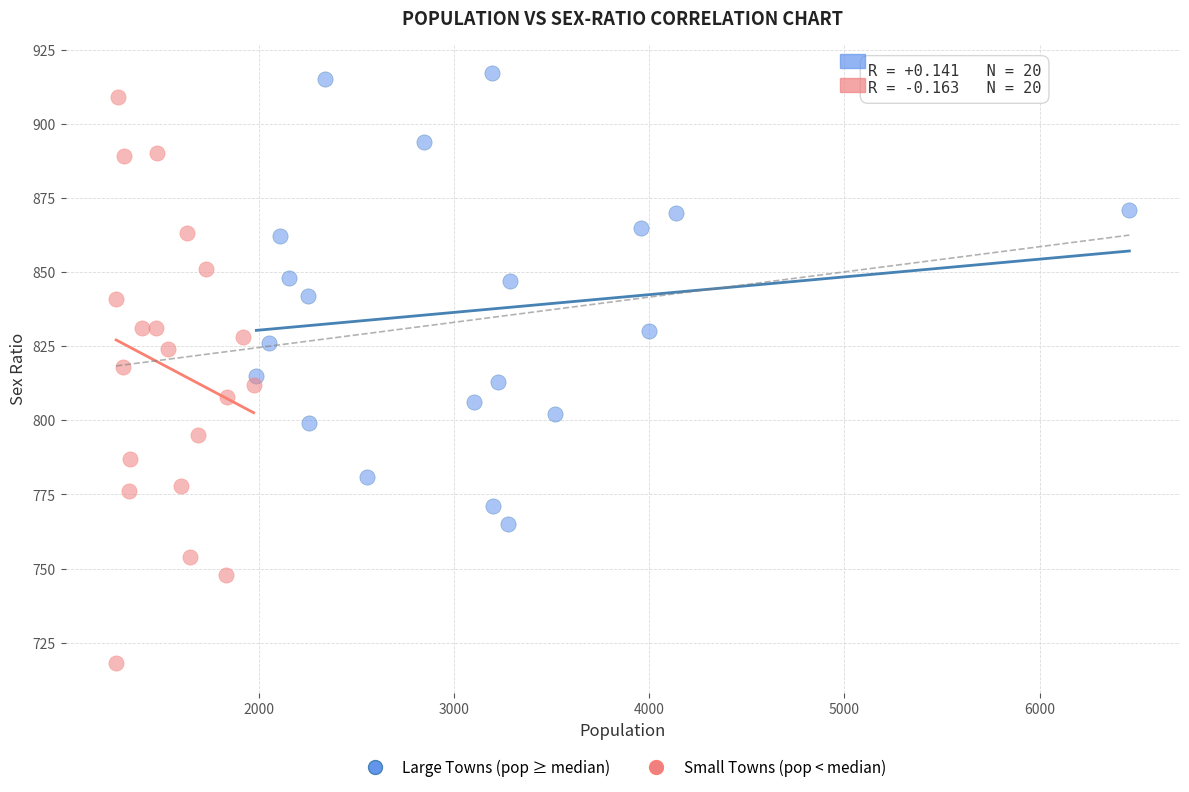

Which series has the largest Y range (max minus min)?

Small Towns (pop < median)